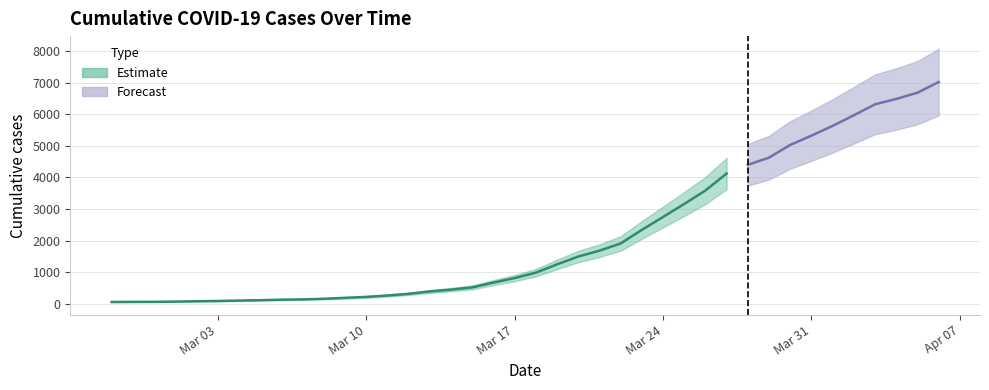

What is the difference between the maximum and minimum values?

6964